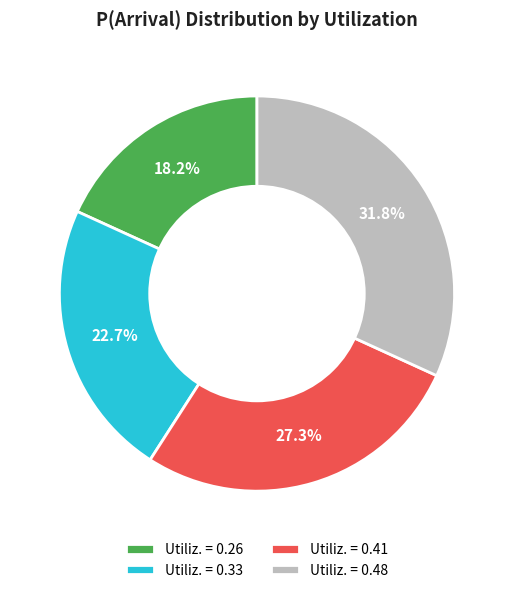

Does Utiliz. = 0.48 represent more than half of the total?

No